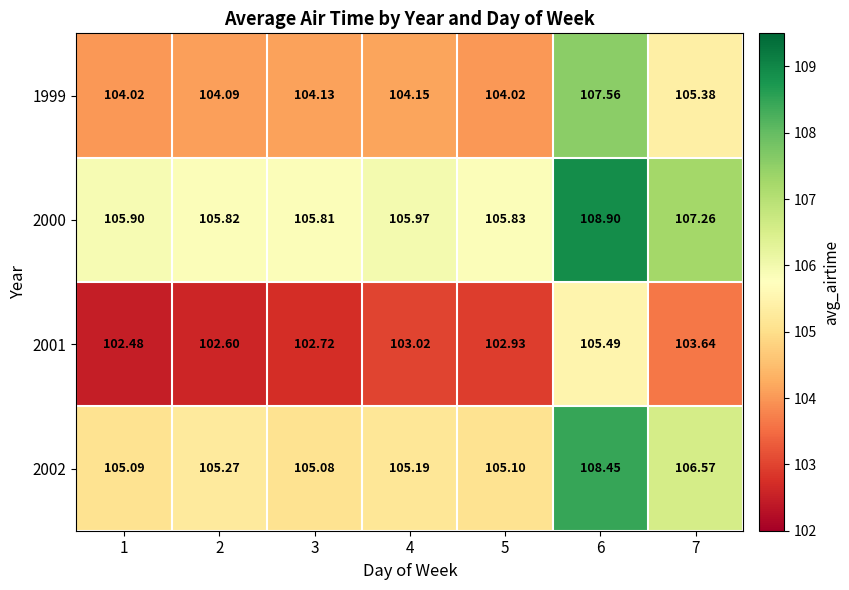

Reading left to right, list all the values displayed in this chart.

1999: 1=104.0	2=104.1	3=104.1	4=104.2	5=104.0	6=107.6	7=105.4
2000: 1=105.9	2=105.8	3=105.8	4=106.0	5=105.8	6=108.9	7=107.3
2001: 1=102.5	2=102.6	3=102.7	4=103.0	5=102.9	6=105.5	7=103.6
2002: 1=105.1	2=105.3	3=105.1	4=105.2	5=105.1	6=108.5	7=106.6